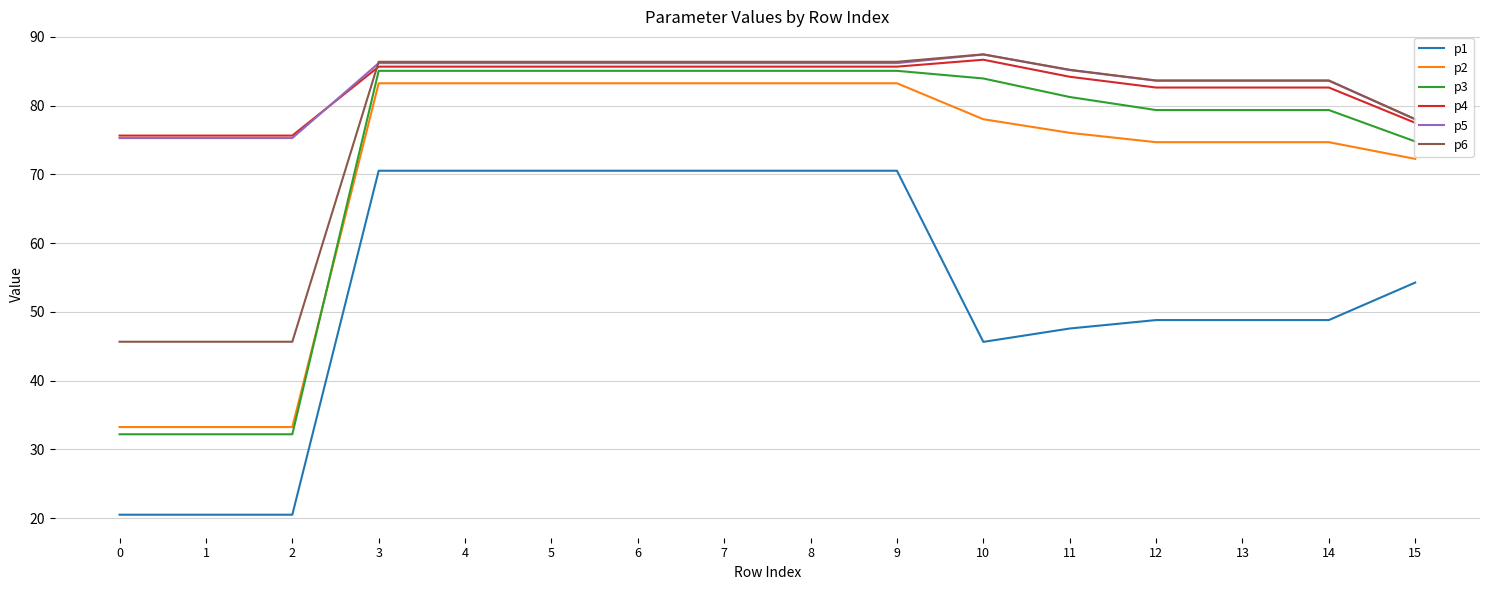

Reading left to right, transcribe all the data shown in this chart.

p1: 20.5	20.5	20.5	70.5	70.5	70.5	70.5	70.5	70.5	70.5	45.6	47.6	48.8	48.8	48.8	54.3
p2: 33.2	33.2	33.2	83.2	83.2	83.2	83.2	83.2	83.2	83.2	78.0	76.0	74.7	74.7	74.7	72.2
p3: 32.2	32.2	32.2	85.0	85.0	85.0	85.0	85.0	85.0	85.0	83.9	81.2	79.3	79.3	79.3	74.8
p4: 75.6	75.6	75.6	85.7	85.7	85.7	85.7	85.7	85.7	85.7	86.7	84.2	82.6	82.6	82.6	77.5
p5: 75.3	75.3	75.3	86.2	86.2	86.2	86.2	86.2	86.2	86.2	87.4	85.2	83.6	83.6	83.6	78.0
p6: 45.6	45.6	45.6	86.4	86.4	86.4	86.4	86.4	86.4	86.4	87.4	85.2	83.6	83.6	83.6	78.0